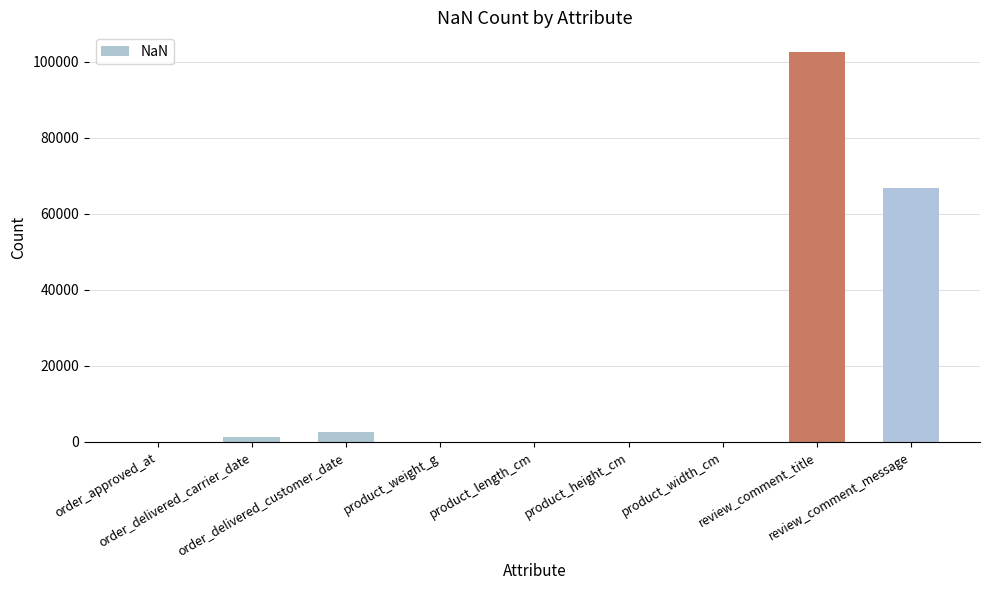

What is the maximum value shown in the chart?

102585